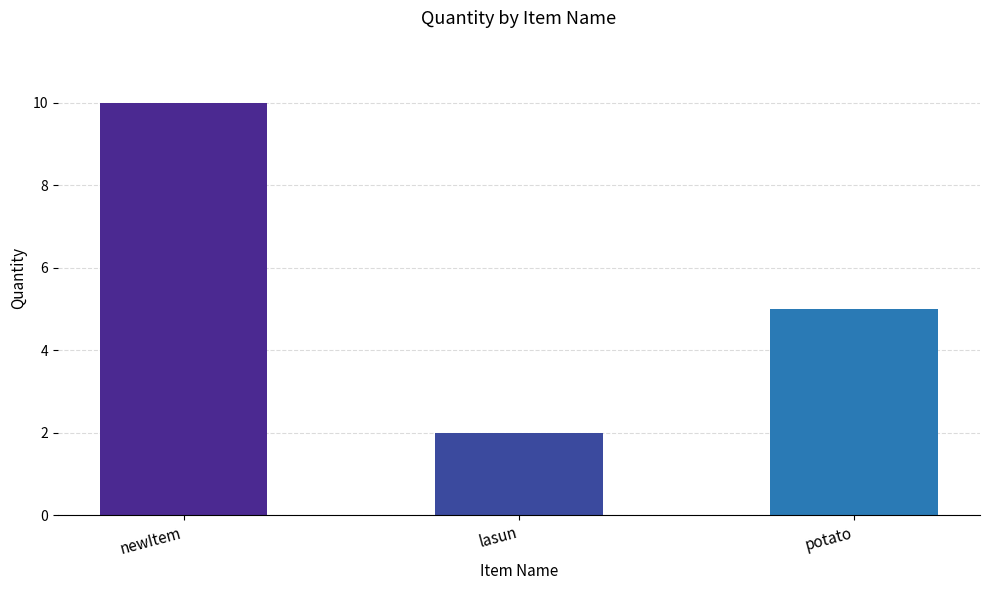

Reading left to right, list all the values displayed in this chart.

10	2	5